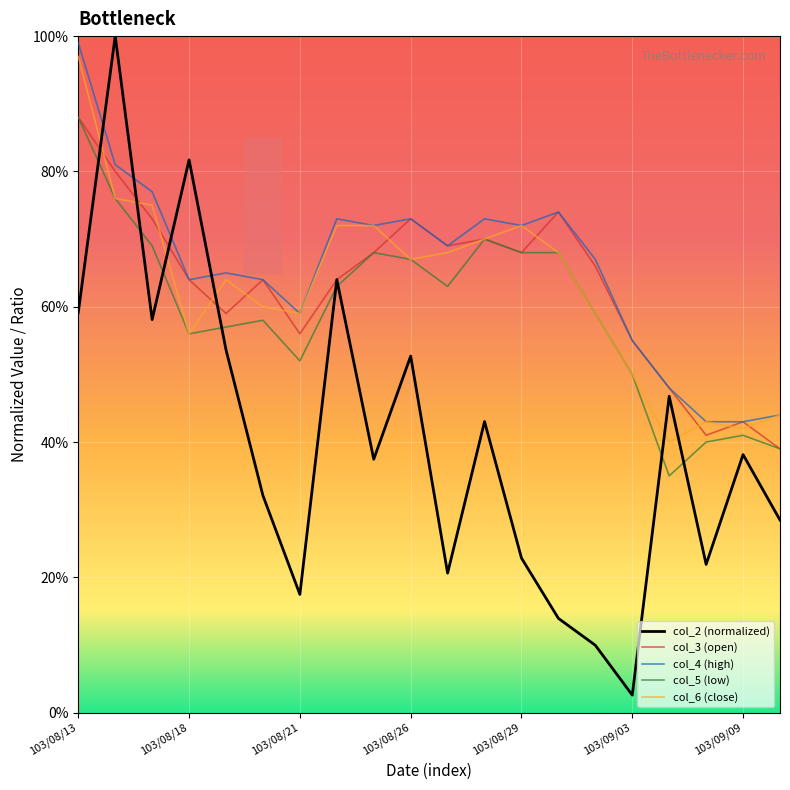

How many col_5 (low) values are between 0 and 1?

20